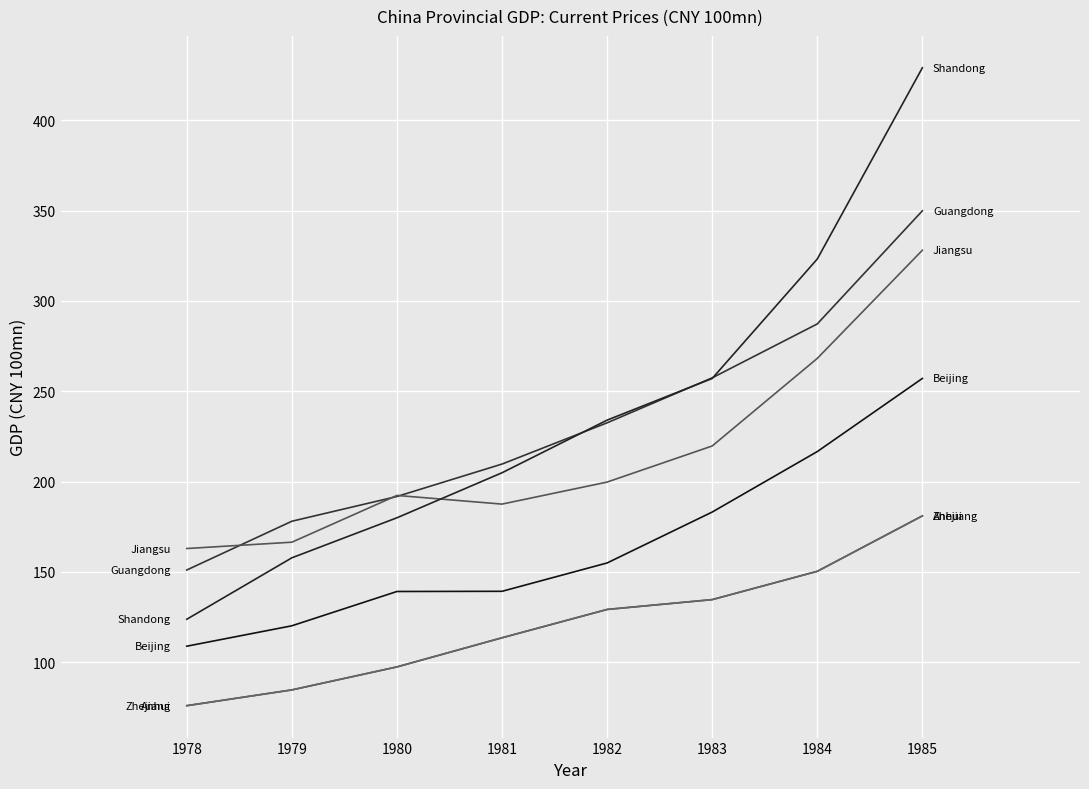

Does the chart display data point markers on the line(s)?

No